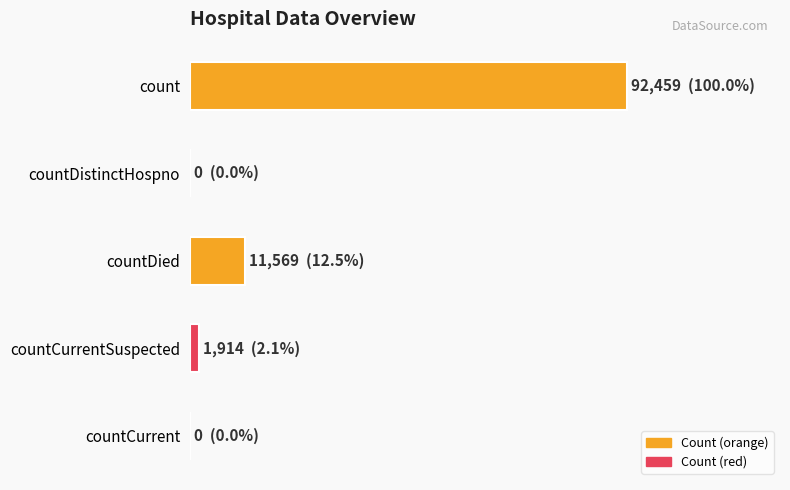

Are the bars horizontal?

Yes